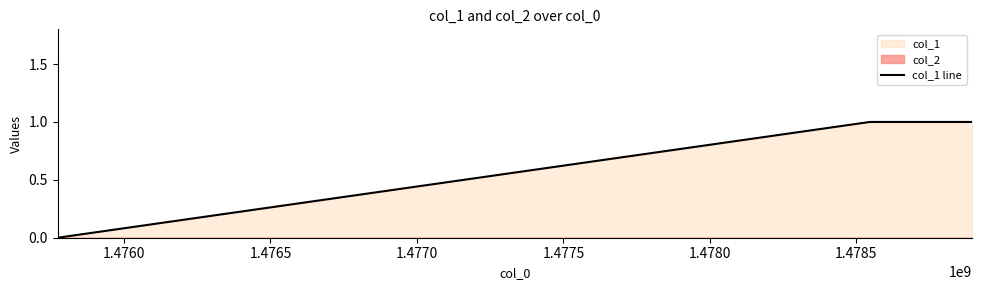

How many values in the col_1 line series are below 1?

1